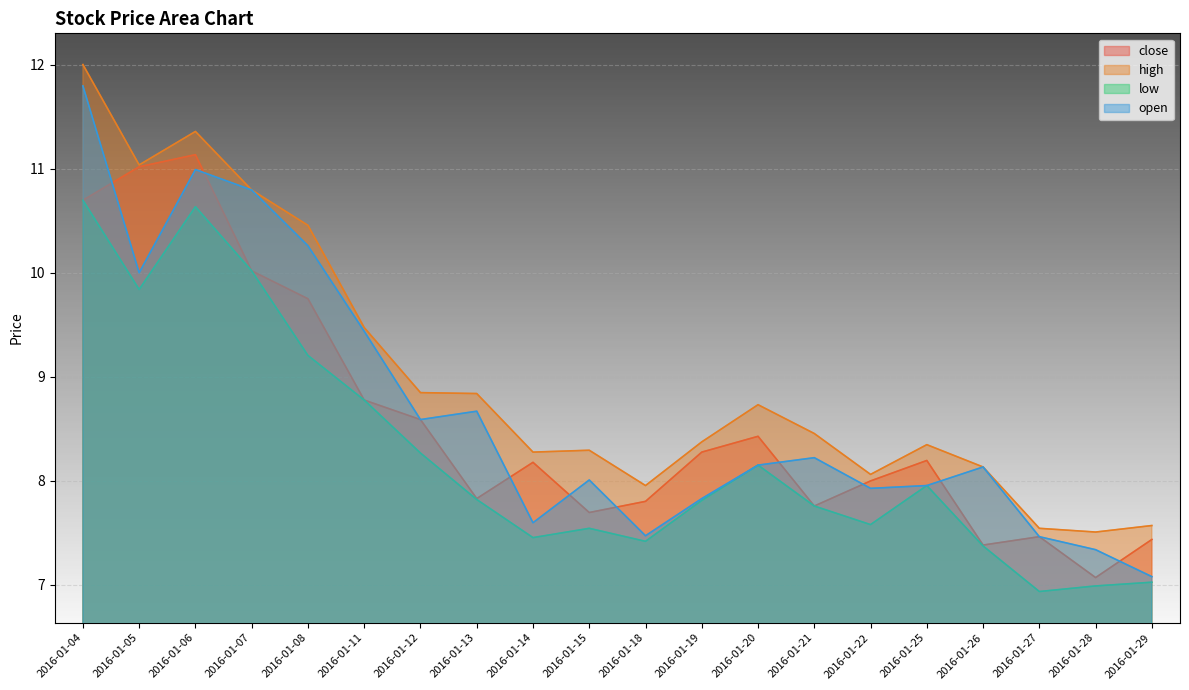

What is the value of the high point at the 1st from the left?

12.0